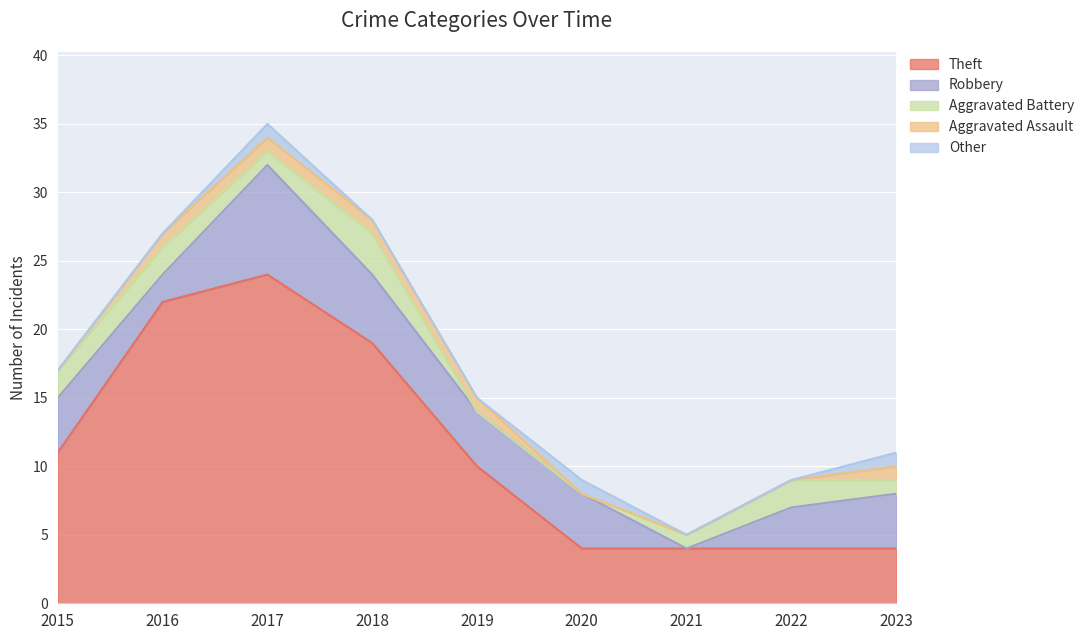

Which label corresponds to the largest value in the chart?

2017